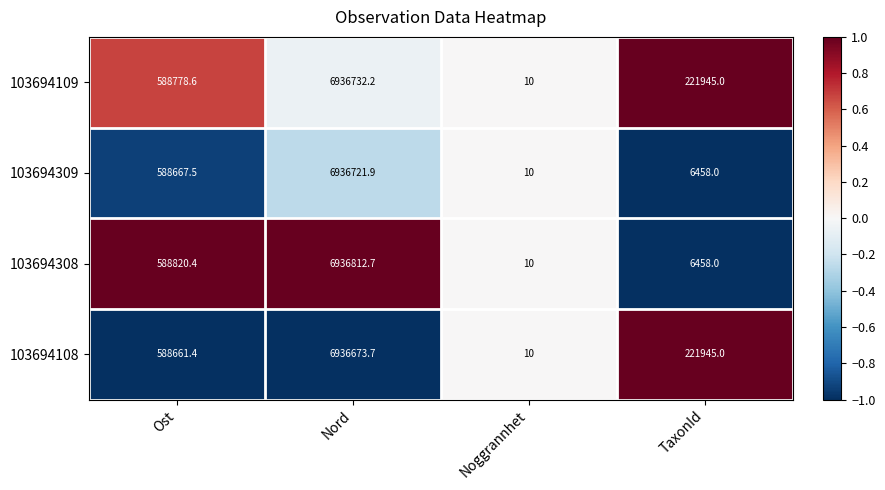

List the series in order of their peak value, highest first.

103694308, 103694109, 103694309, 103694108